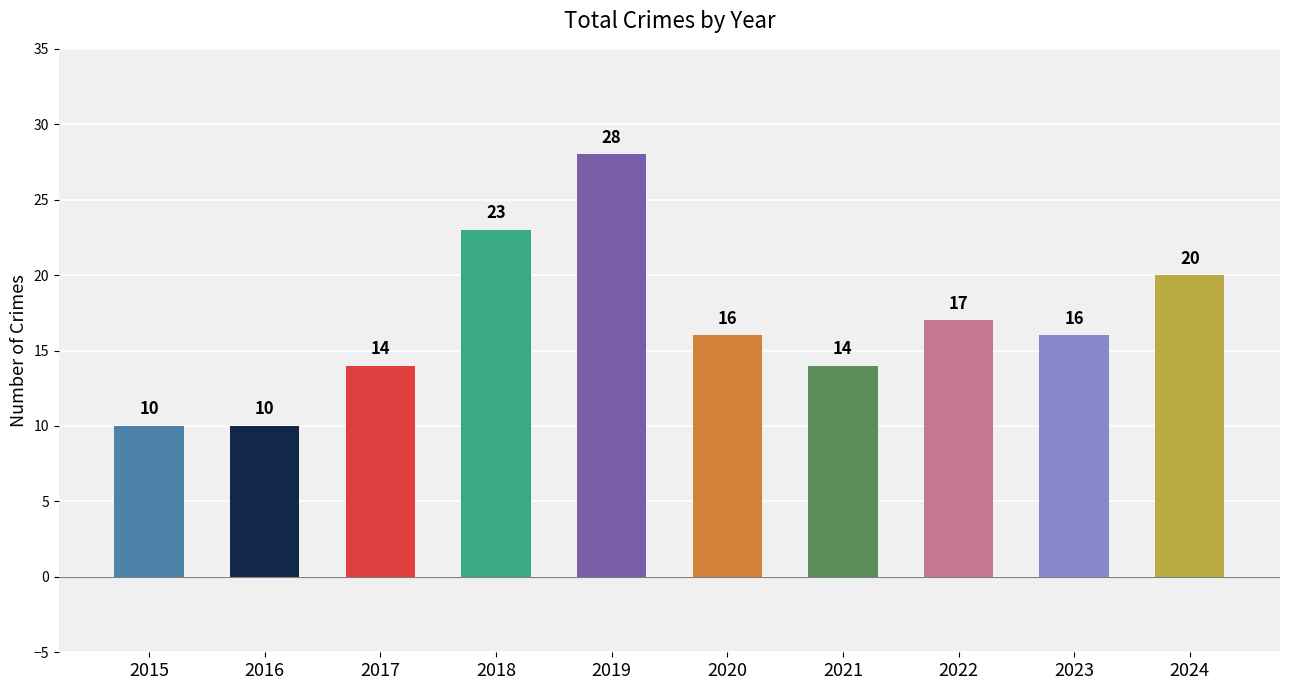

How many values are between 14 and 20?

6